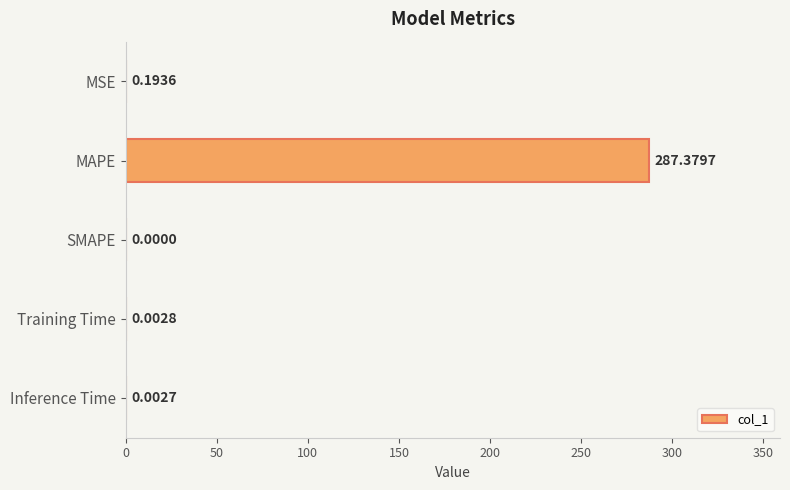

At which label is the value closest to 143?

MSE